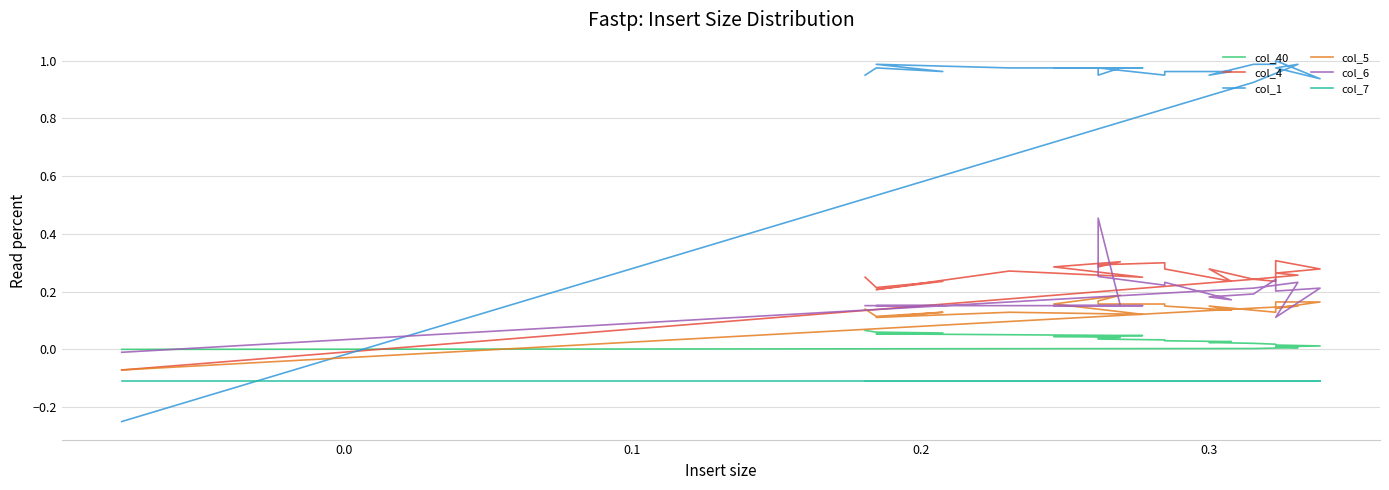

Reading left to right, extract all data points from this chart.

col_40: 0.0	0.0	0.0	0.0	0.0	0.0	0.0	0.0	0.0	0.0	0.0	0.0	0.0	0.0	0.0	0.0	0.0	0.1	0.1	0.1	0.1	0.1	0.1
col_4: -0.1	0.2	0.3	0.3	0.3	0.3	0.2	0.2	0.3	0.2	0.3	0.3	0.3	0.3	0.3	0.3	0.2	0.3	0.2	0.2	0.2	0.2	0.2
col_1: -0.2	0.9	1.0	1.0	0.9	1.0	1.0	1.0	1.0	1.0	1.0	1.0	1.0	1.0	1.0	1.0	1.0	1.0	1.0	1.0	1.0	1.0	1.0
col_5: -0.1	0.1	0.1	0.1	0.2	0.2	0.1	0.1	0.1	0.1	0.1	0.2	0.2	0.2	0.2	0.2	0.1	0.1	0.1	0.1	0.1	0.1	0.1
col_6: -0.0	0.2	0.2	0.1	0.2	0.2	0.2	0.2	0.2	0.2	0.2	0.2	0.3	0.5	0.2	0.2	0.2	0.2	0.2	0.2	0.2	0.2	0.2
col_7: -0.1	-0.1	-0.1	-0.1	-0.1	-0.1	-0.1	-0.1	-0.1	-0.1	-0.1	-0.1	-0.1	-0.1	-0.1	-0.1	-0.1	-0.1	-0.1	-0.1	-0.1	-0.1	-0.1